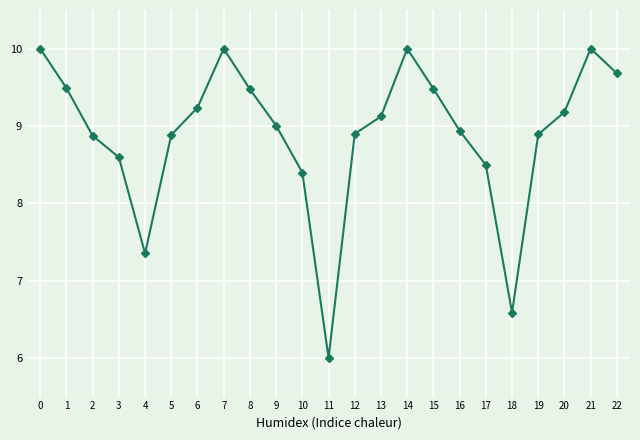

How many data points are less than 9?

11